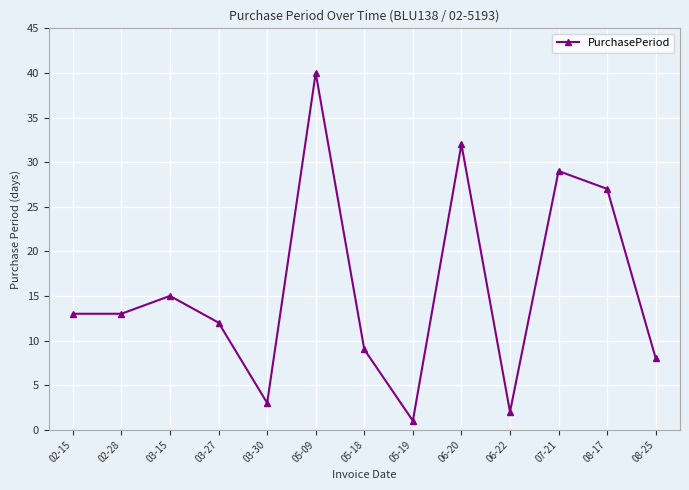

Which has a higher value, 07-21 or 05-19?

07-21